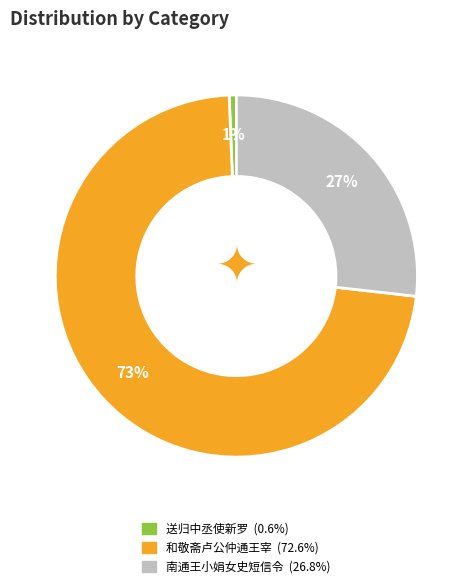

Count the number of slices in the pie.

3